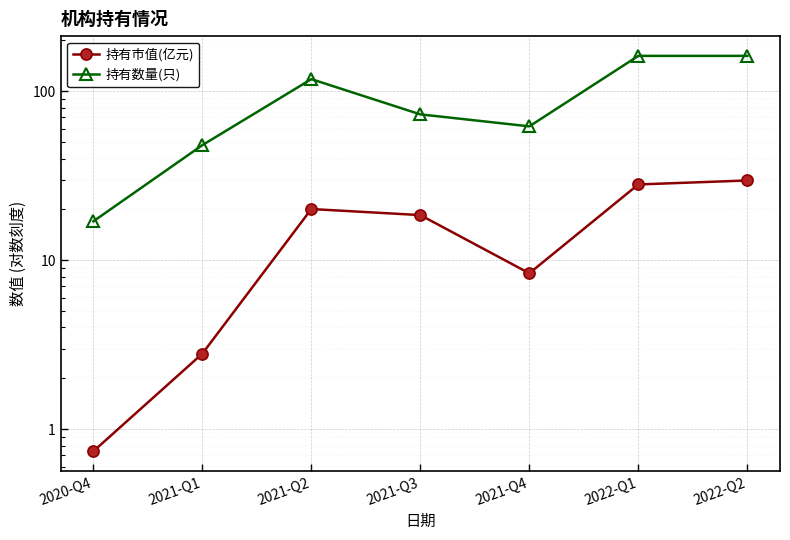

Is it true that 持有市值(亿元) equals 20.1 at 2021-Q2?

True